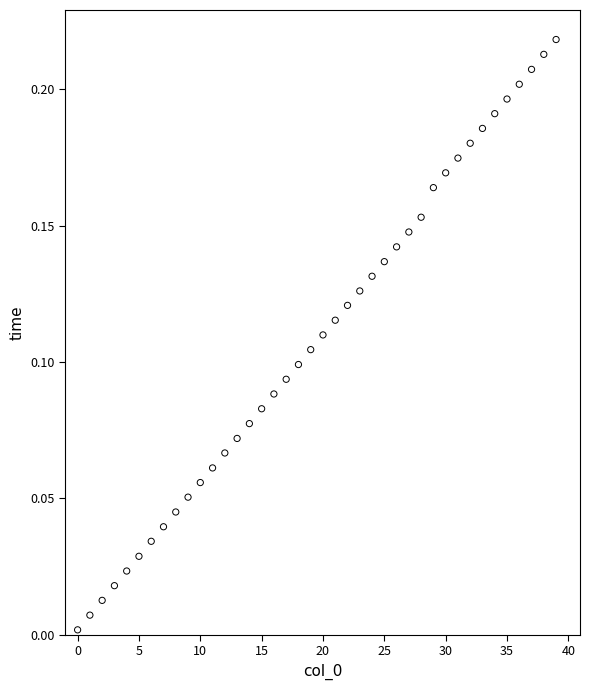

Count the number of points in this scatter plot.

40